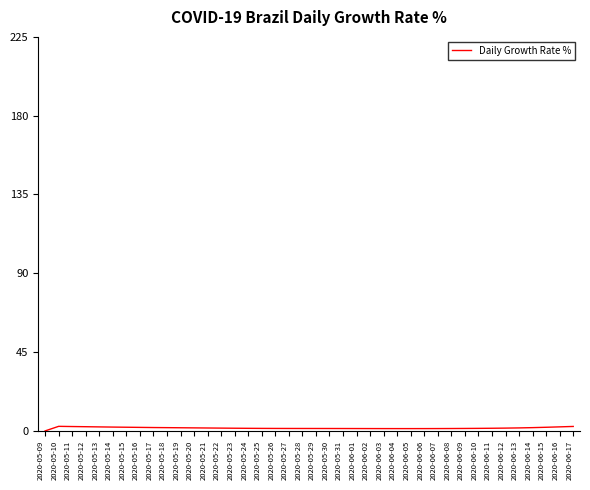

The chart shows a value of 2.1 at 2020-06-15. True or false?

True